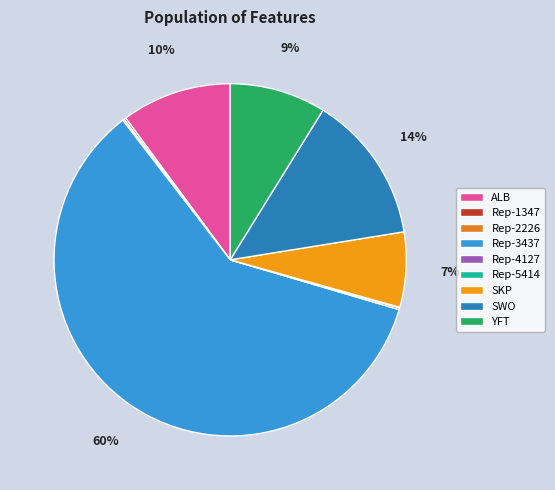

Count the number of slices in the pie.

9